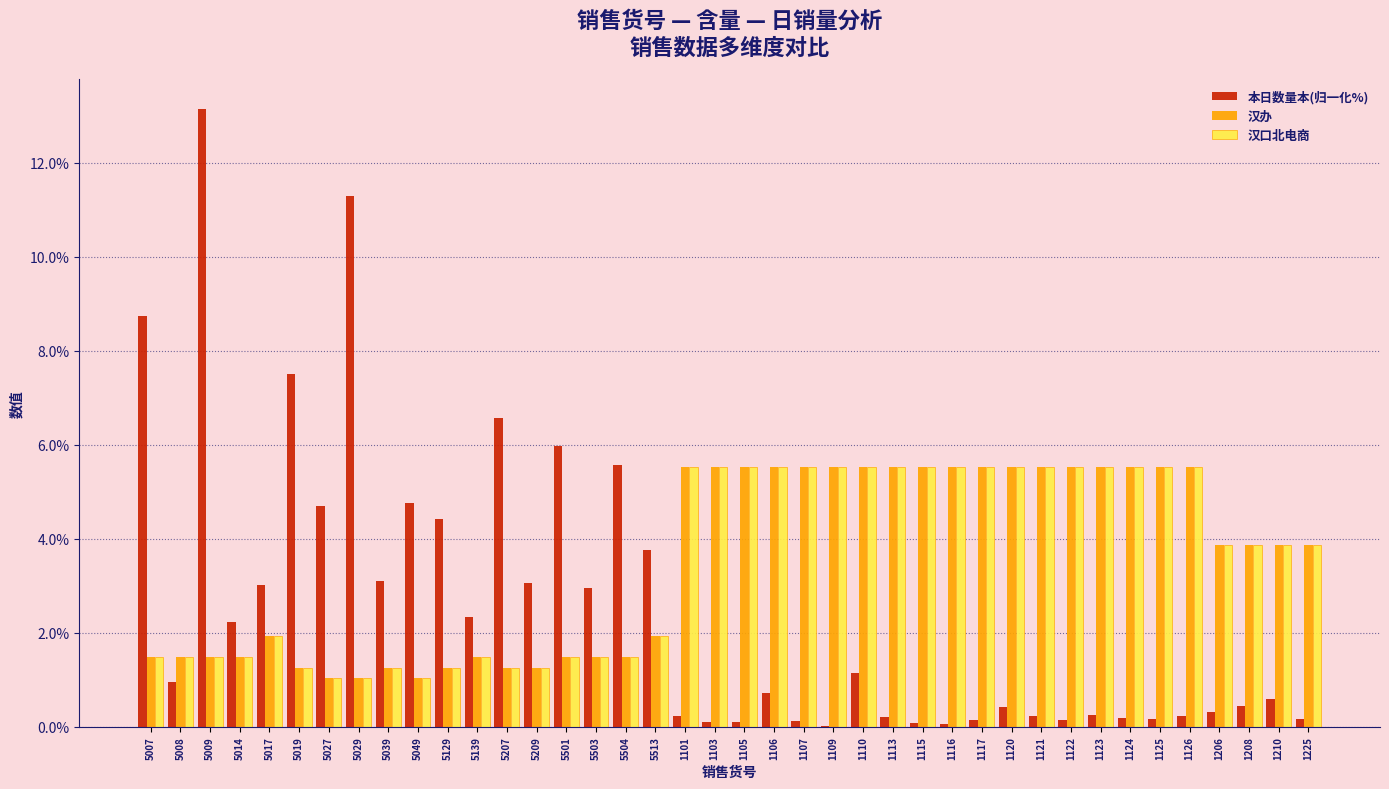

What is the spread (max minus min) of values at 1117?

5.4